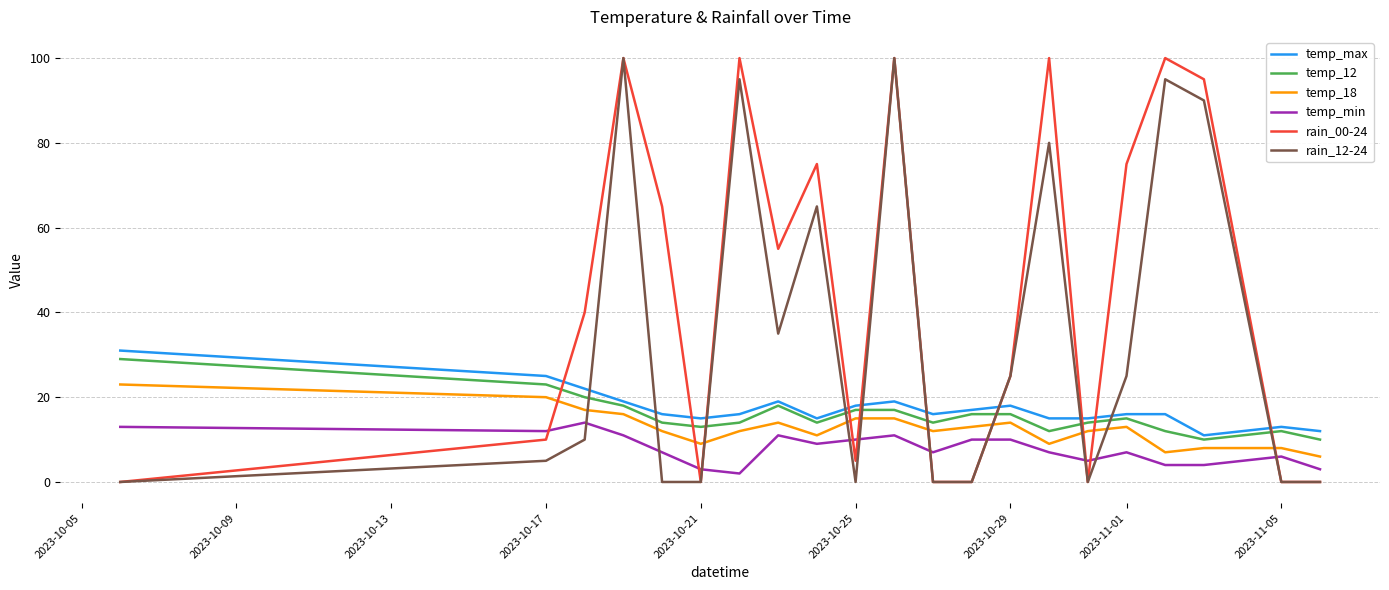

Count the number of categories in the chart.

21